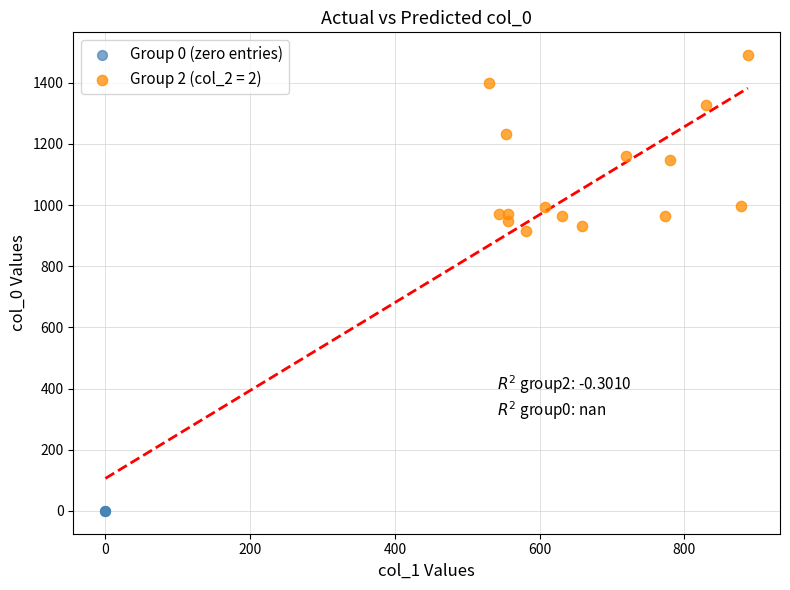

What are all the series names shown in the legend?

Group 0 (zero entries), Group 2 (col_2 = 2)